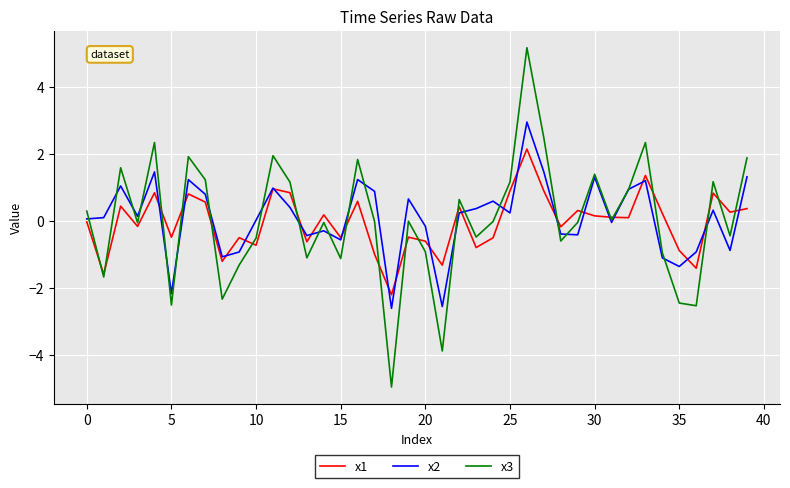

How many series are shown in this chart?

3